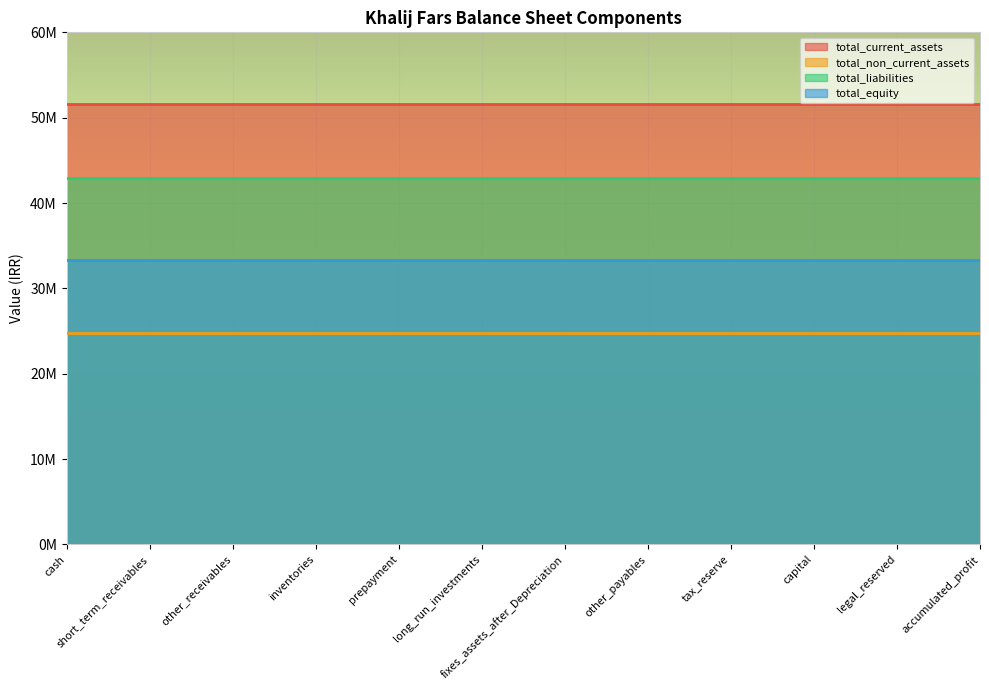

What are all the series names shown in the legend?

total_current_assets, total_non_current_assets, total_liabilities, total_equity